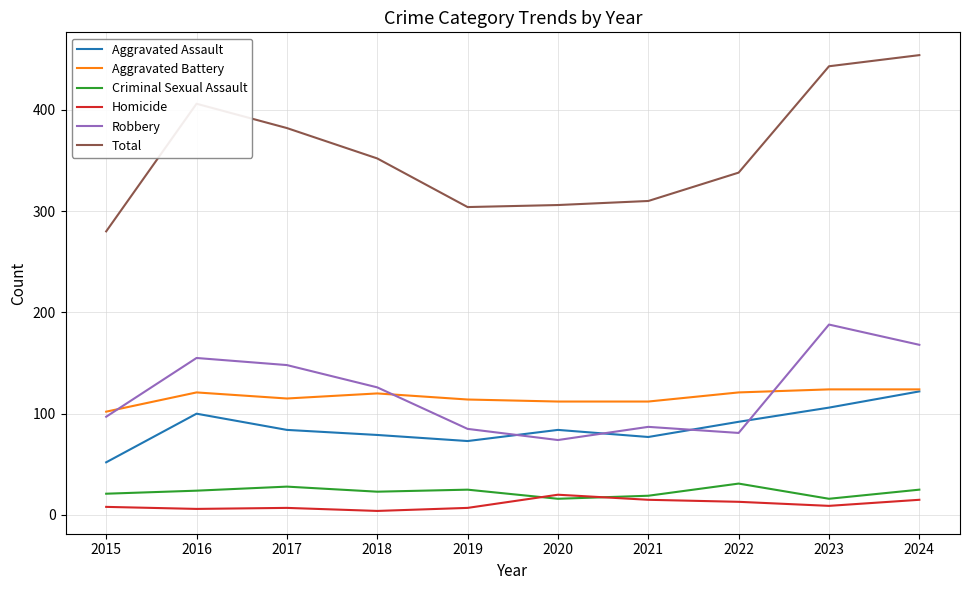

Is the value of Robbery at 2022 greater than the value of Homicide at 2023?

Yes